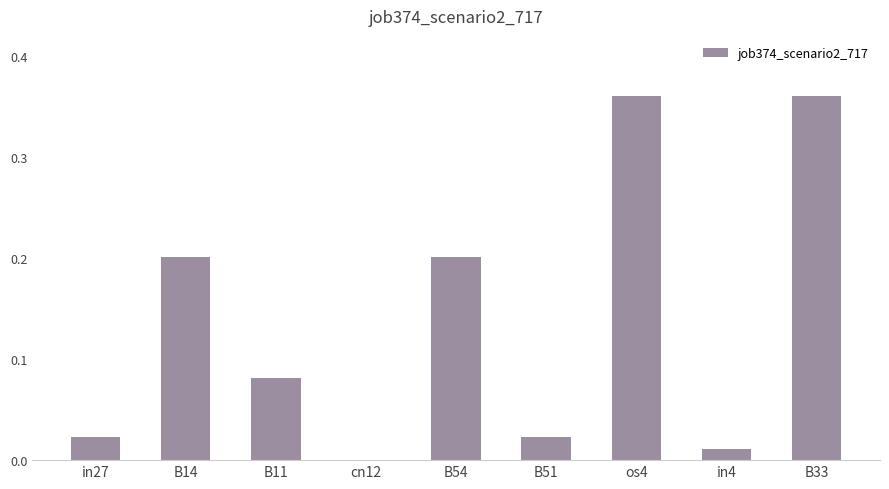

Is it true that the value at B51 is 0.0?

True